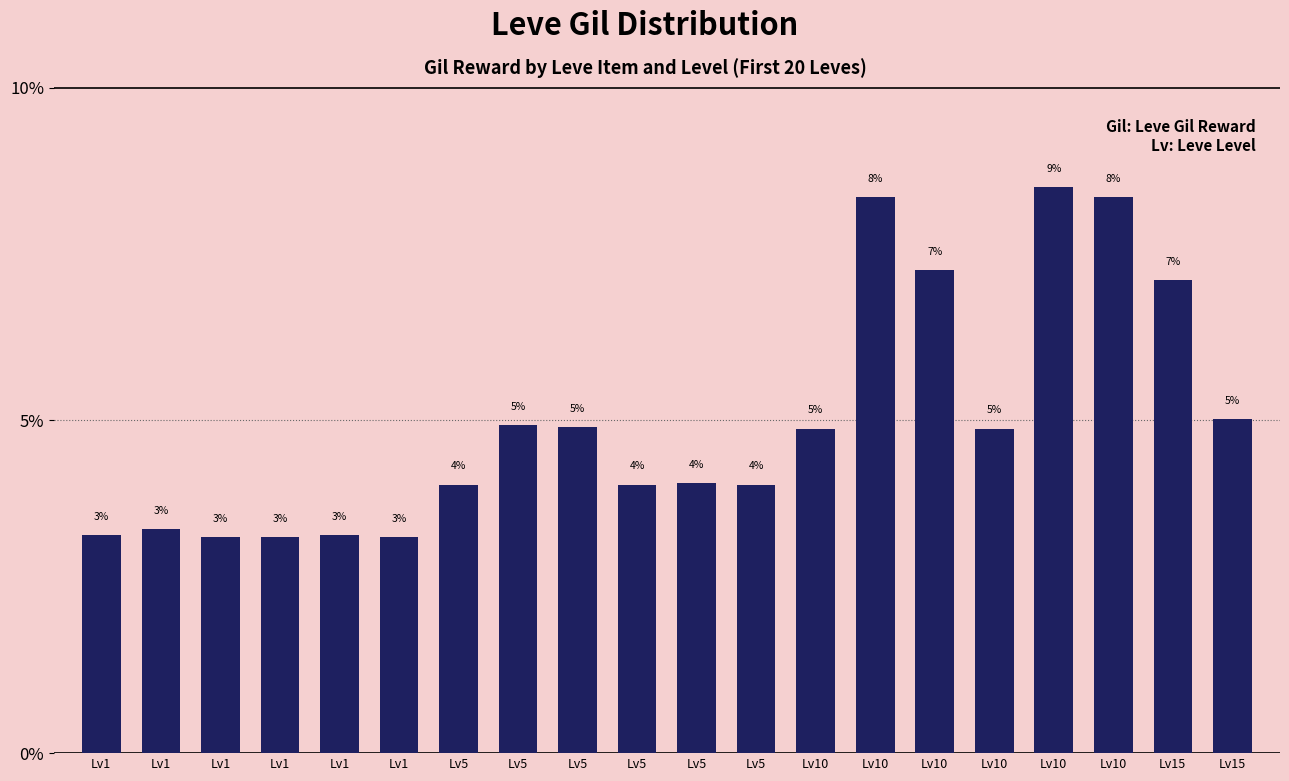

The chart shows a value of 3.2 at Lv1. True or false?

True